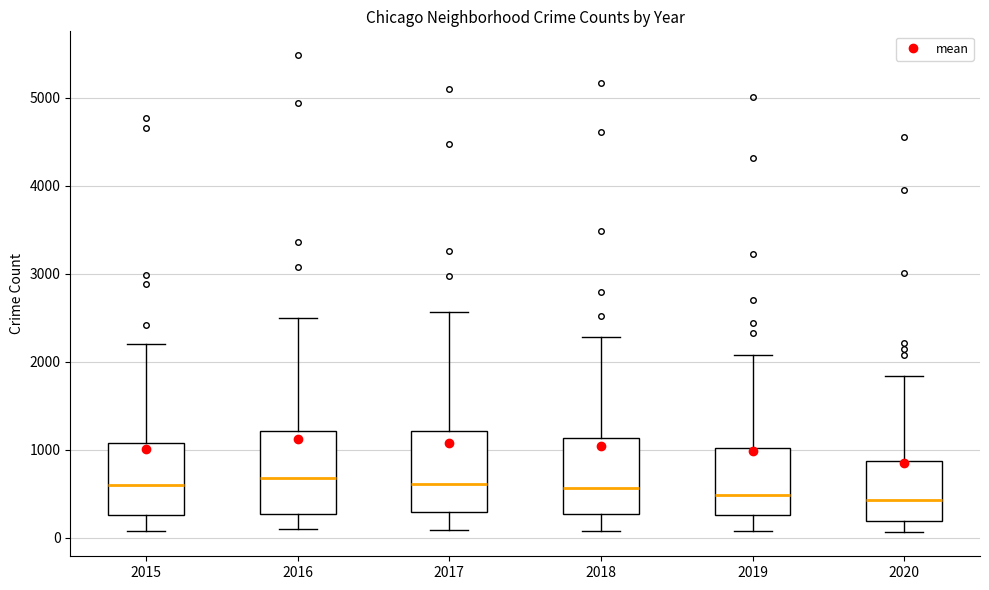

Reading left to right, transcribe this box plot: for each box, give where its median line is, the range the box spans, and where its two whiskers end, as read against the y-axis. The values are not printed on the chart, so give them approximately, as read against the axis.

2015: median 600, box 300 to 1100, whiskers 100 to 2200
2016: median 700, box 300 to 1200, whiskers 100 to 2500
2017: median 600, box 300 to 1200, whiskers 100 to 2600
2018: median 600, box 300 to 1100, whiskers 100 to 2300
2019: median 500, box 300 to 1000, whiskers 100 to 2100
2020: median 400, box 200 to 900, whiskers 100 to 1800